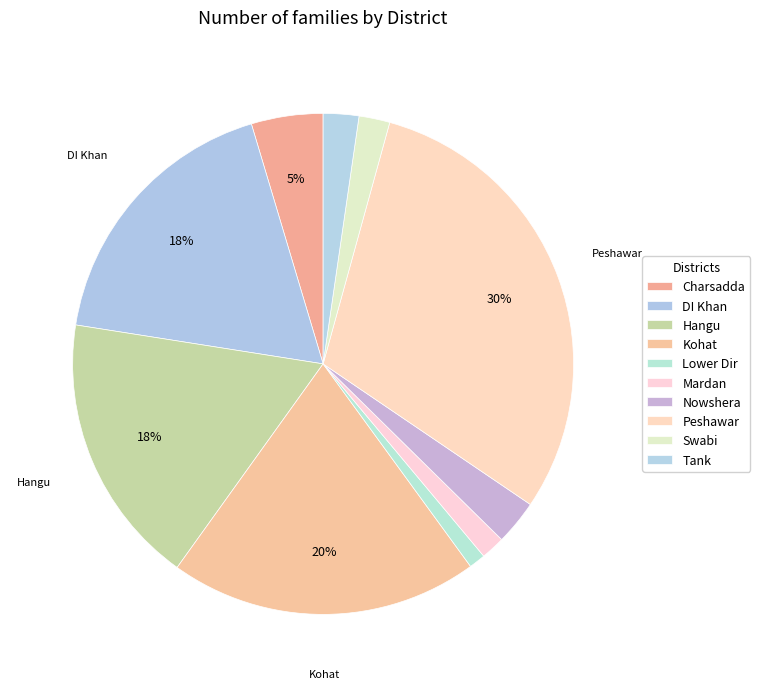

To the nearest percent, what portion does Swabi represent?

2%